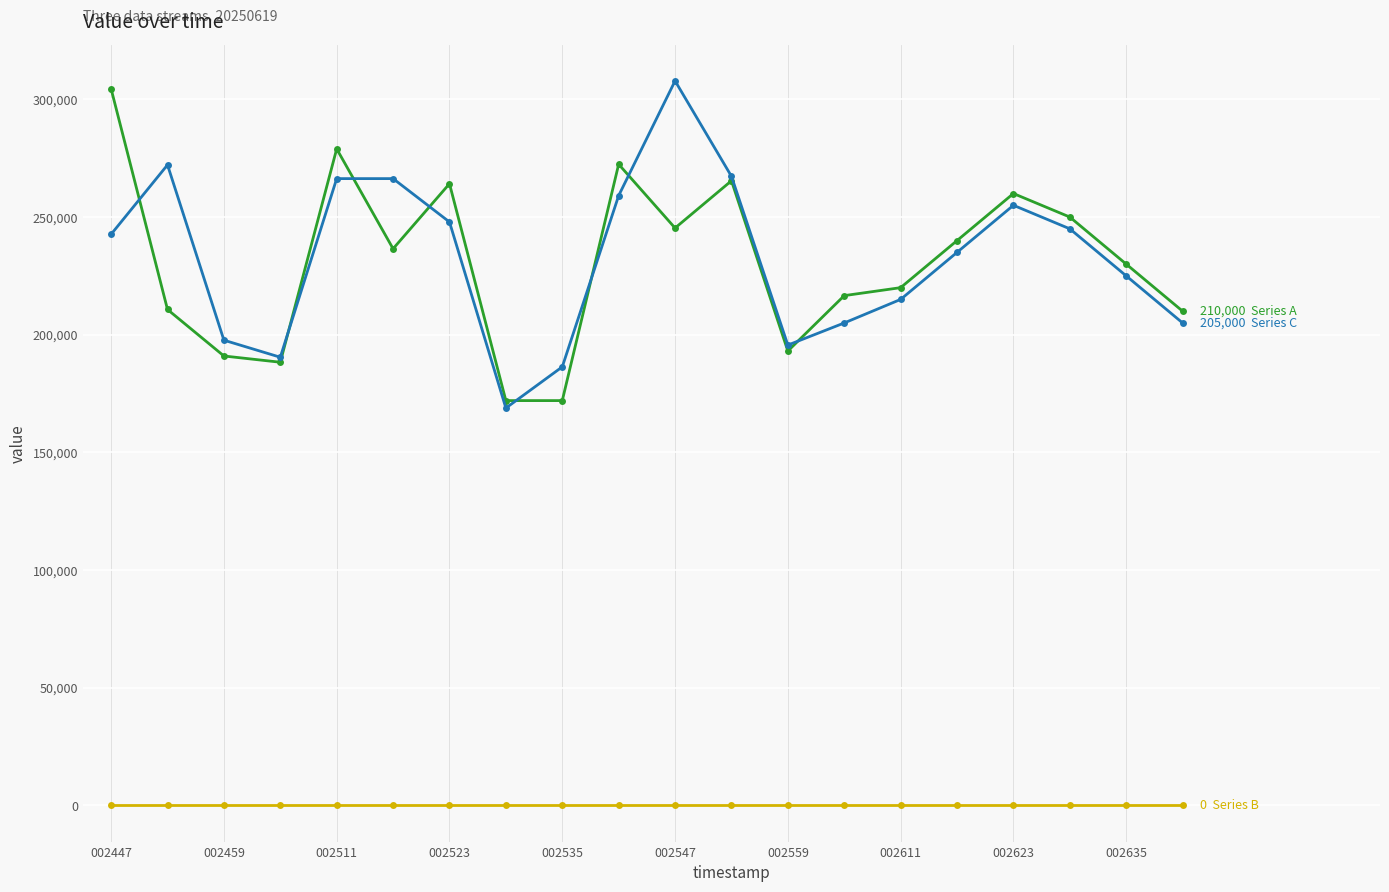

What is the greatest value displayed?

307861.7